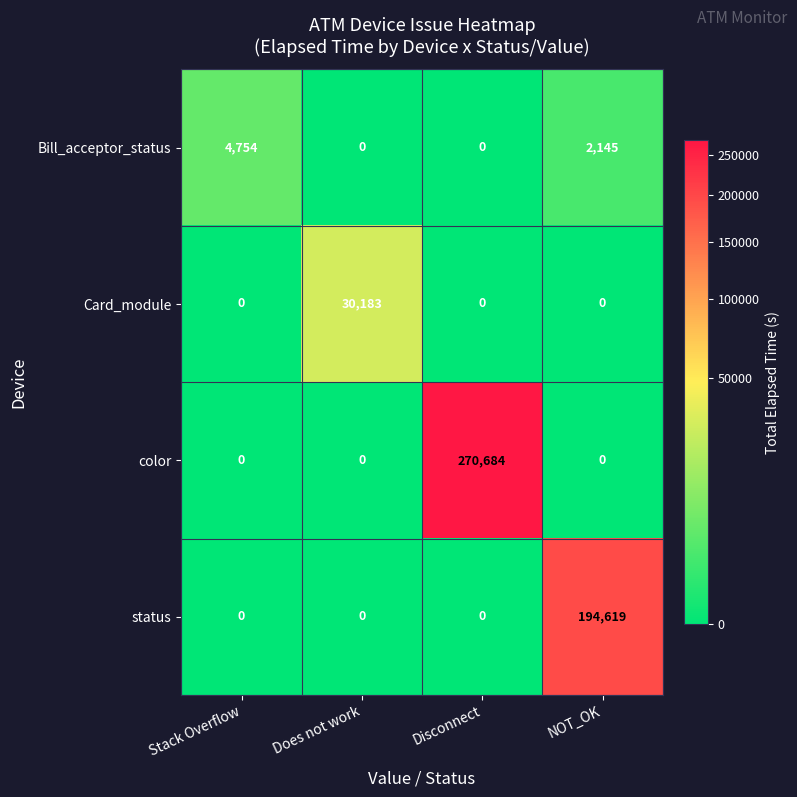

Between Does not work and Disconnect, which series saw the biggest shift?

color